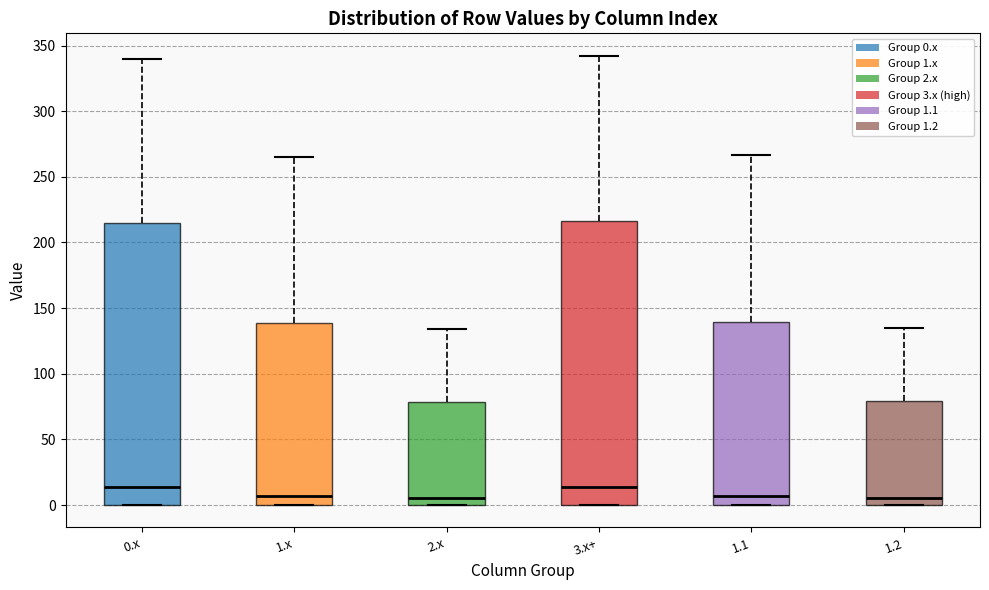

Where is the upper edge of the box for 1.2 on the y-axis? The values are not printed on the chart, so give them approximately, as read against the axis.

80